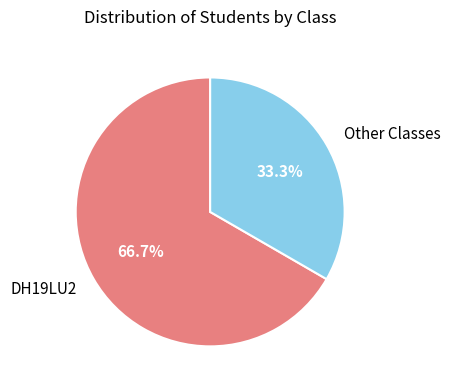

Rank the categories by value from lowest to highest.

Other, DH19LU2